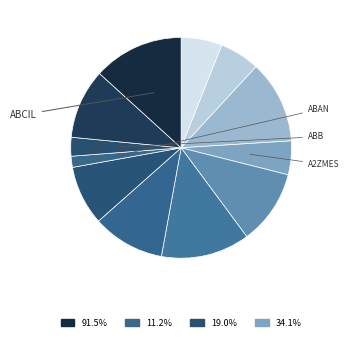

Count the number of slices in the pie.

12